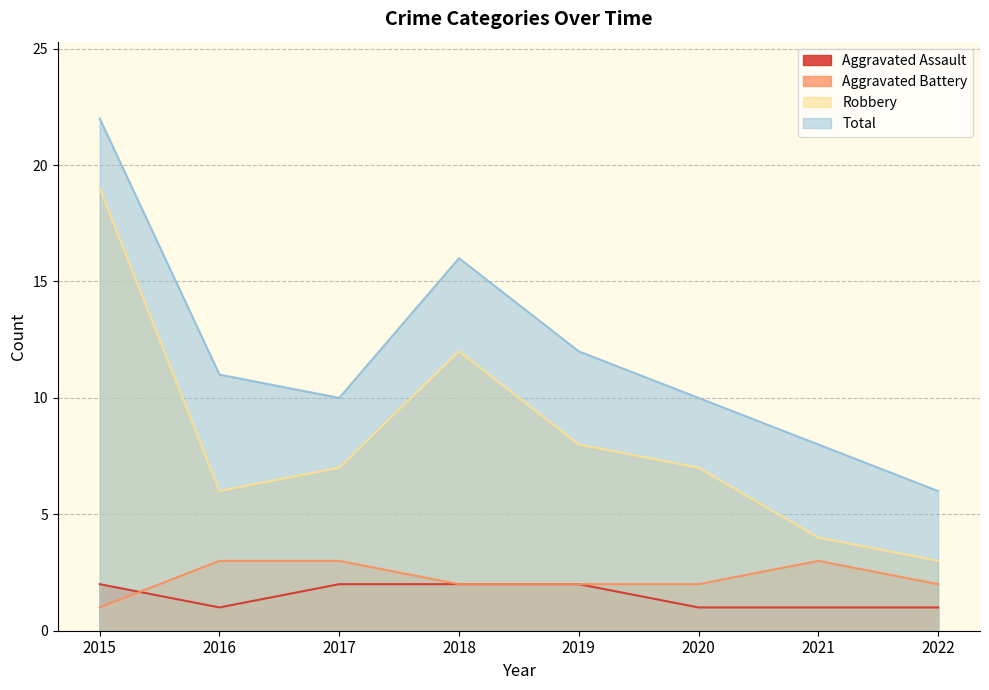

Reading left to right, list all the values displayed in this chart.

Aggravated Assault: 2	1	2	2	2	1	1	1
Aggravated Battery: 1	3	3	2	2	2	3	2
Robbery: 19	6	7	12	8	7	4	3
Total: 22	11	10	16	12	10	8	6